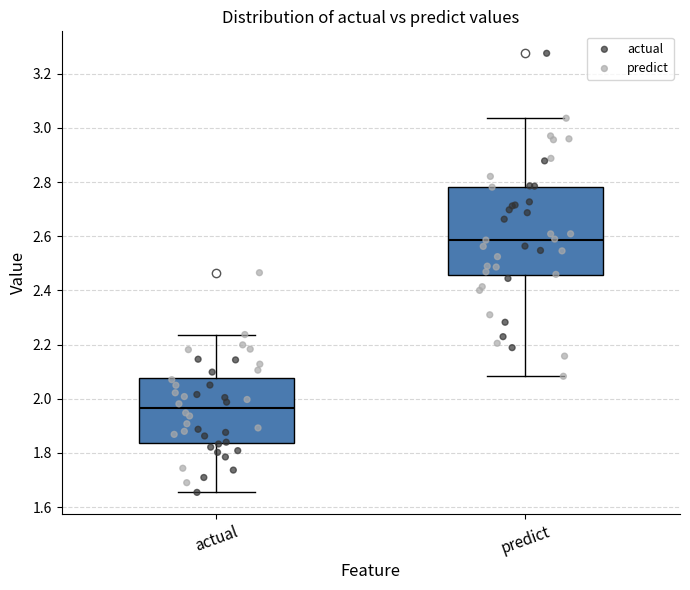

Which box's median line is the lowest?

actual